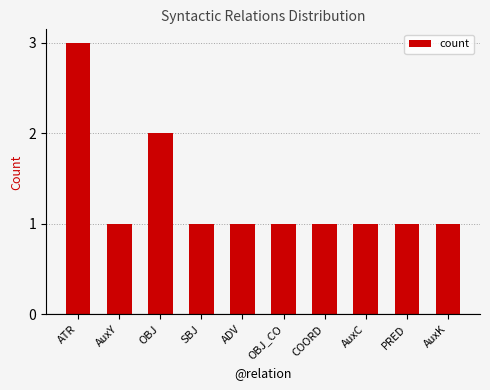

Does the chart contain any negative values?

No